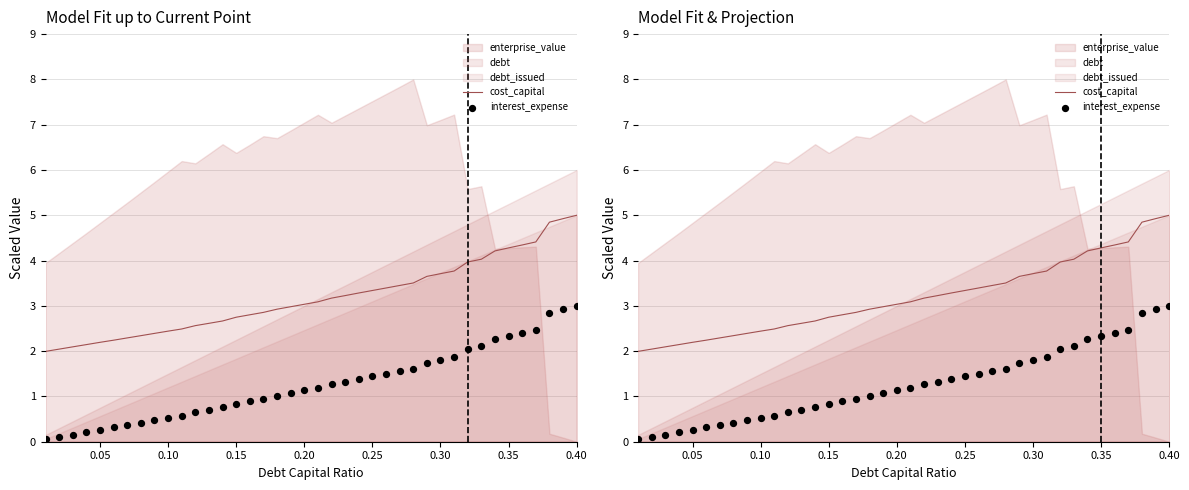

Which series contains the lowest Y value?

interest_expense